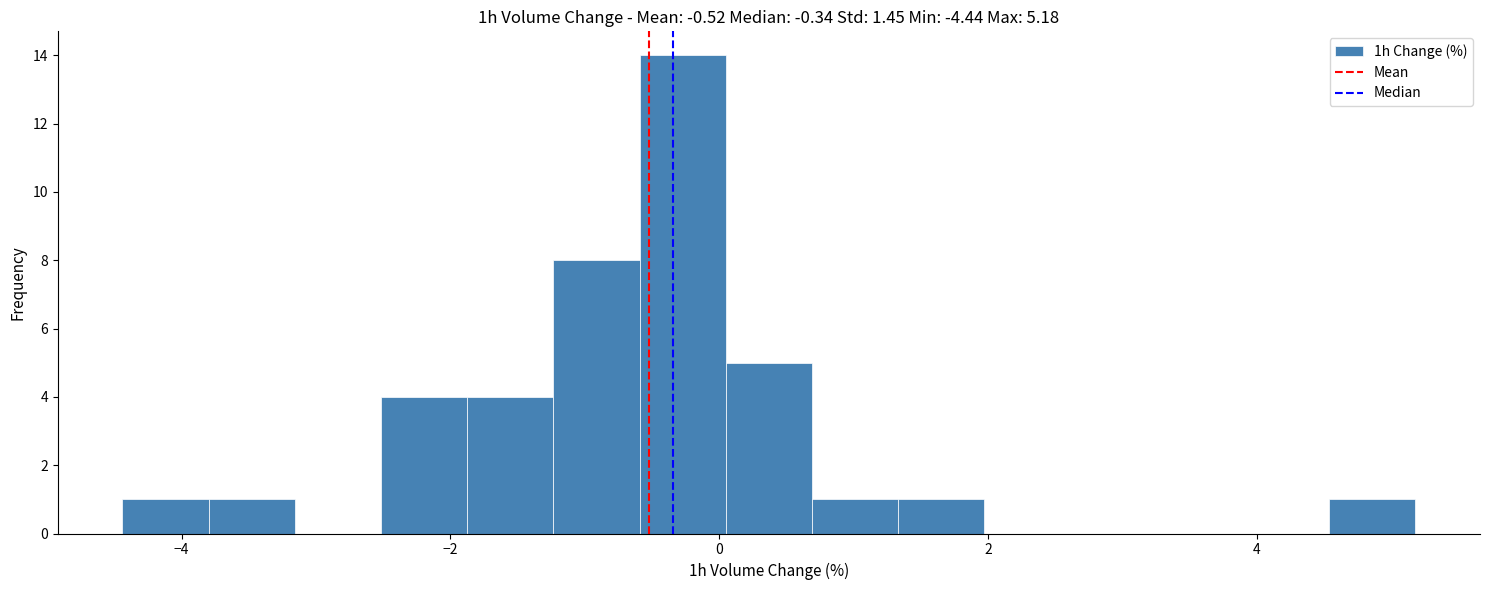

Around what value on the x-axis is the tallest bar? Give the approximate position of its centre, as read against the axis.

-0.2